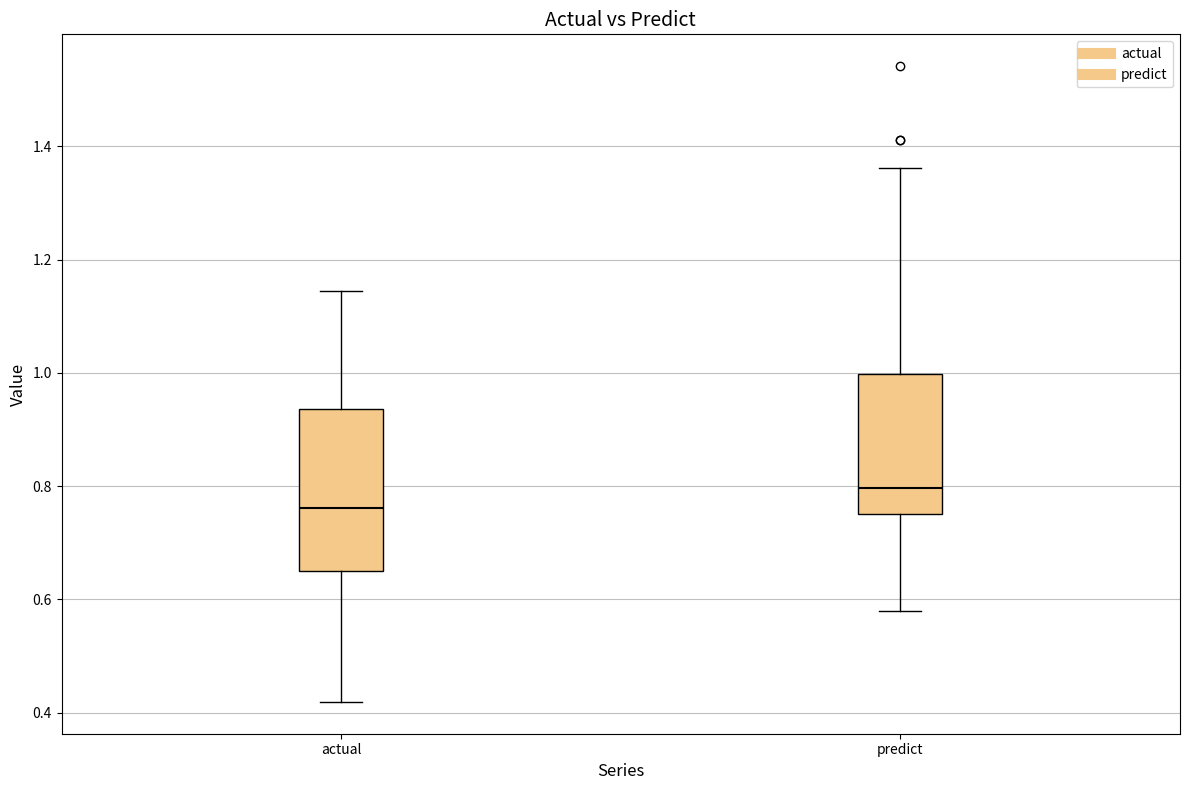

Which box has the highest median line?

predict